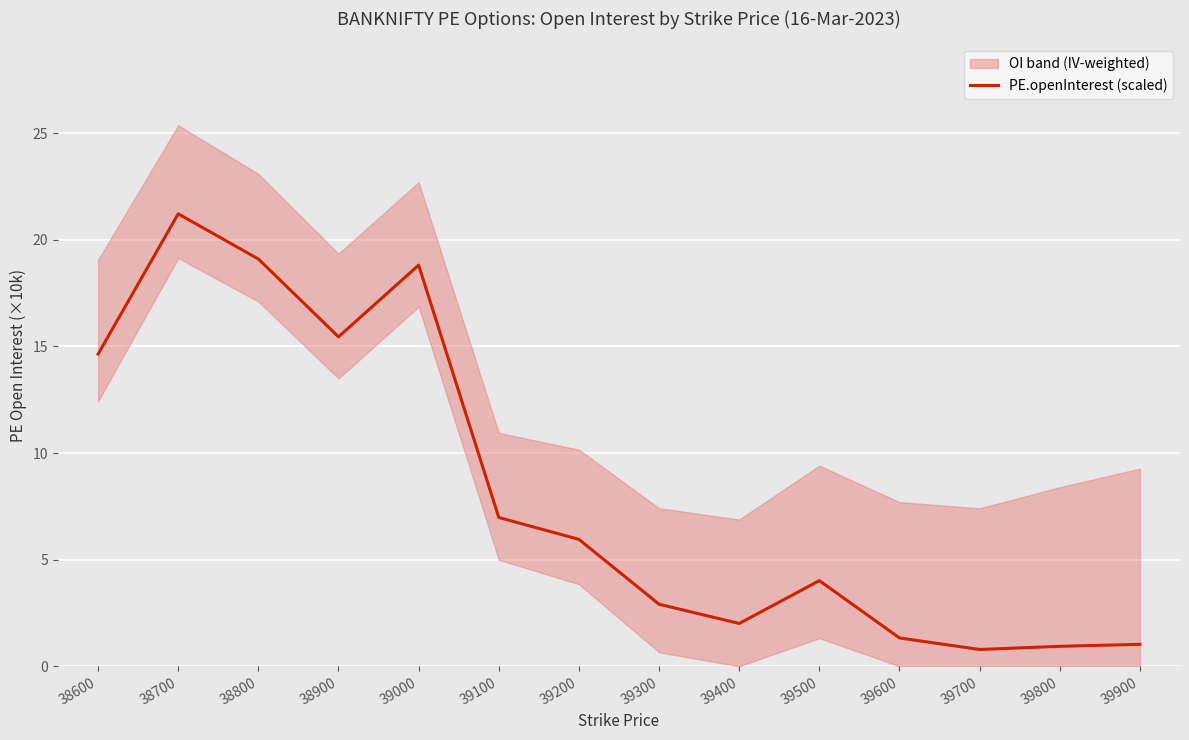

List the labels in order of value, smallest first.

39700, 39800, 39900, 39600, 39400, 39300, 39500, 39200, 39100, 38600, 38900, 39000, 38800, 38700